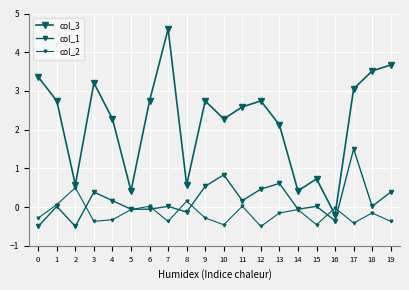

How many data points does each series have?

20